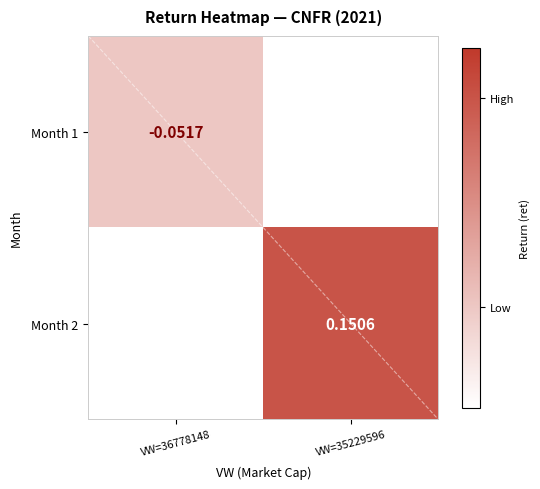

Is the value of Month 1 at VW=36778148 greater than the value of Month 2 at VW=35229596?

No